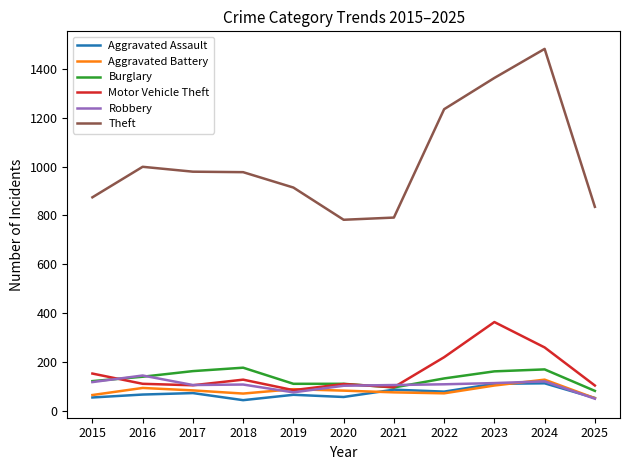

Count the number of categories in the chart.

11